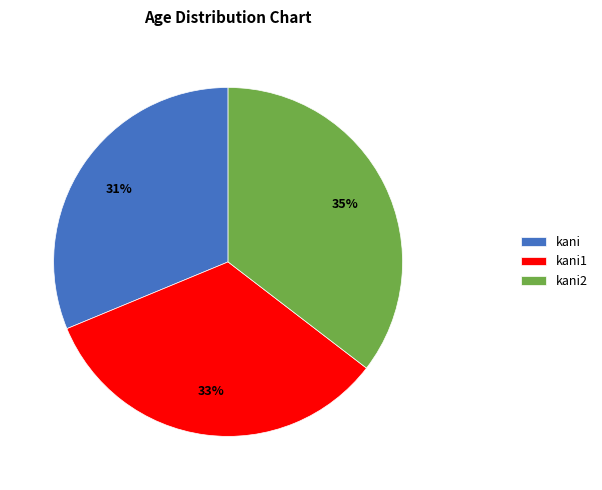

To the nearest percent, what is the average slice percentage?

33%